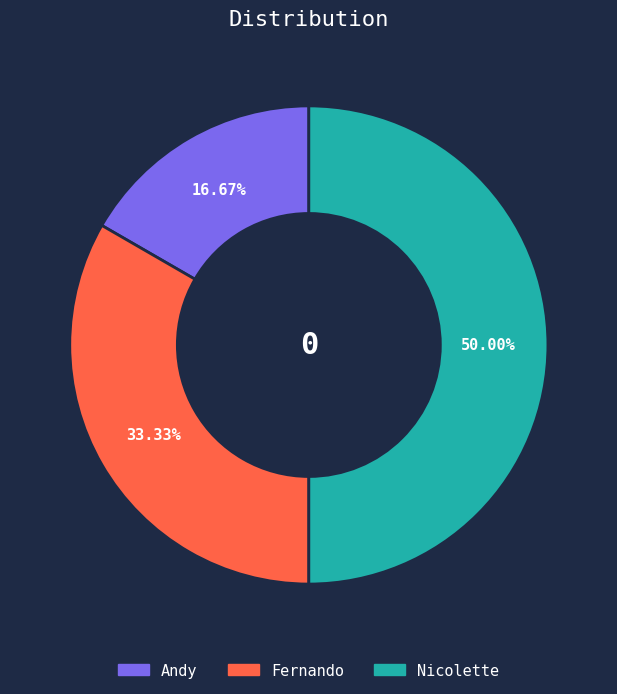

How much of the chart is everything except Fernando?

66.7%